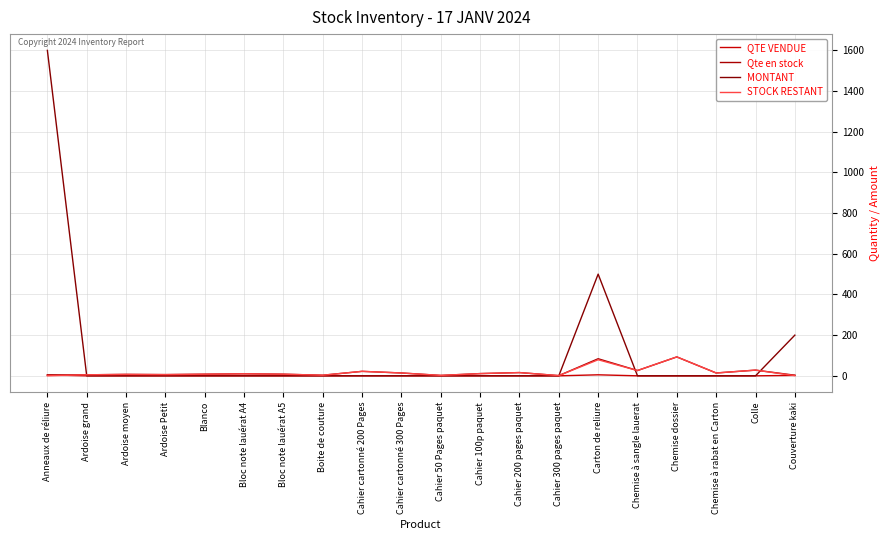

Which has a higher value, Chemise dossier or Couverture kaki?

Couverture kaki